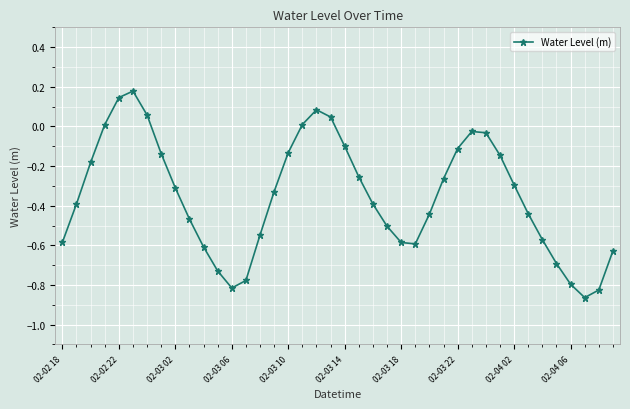

True or false: the data has more than 2 interior local peaks.

True